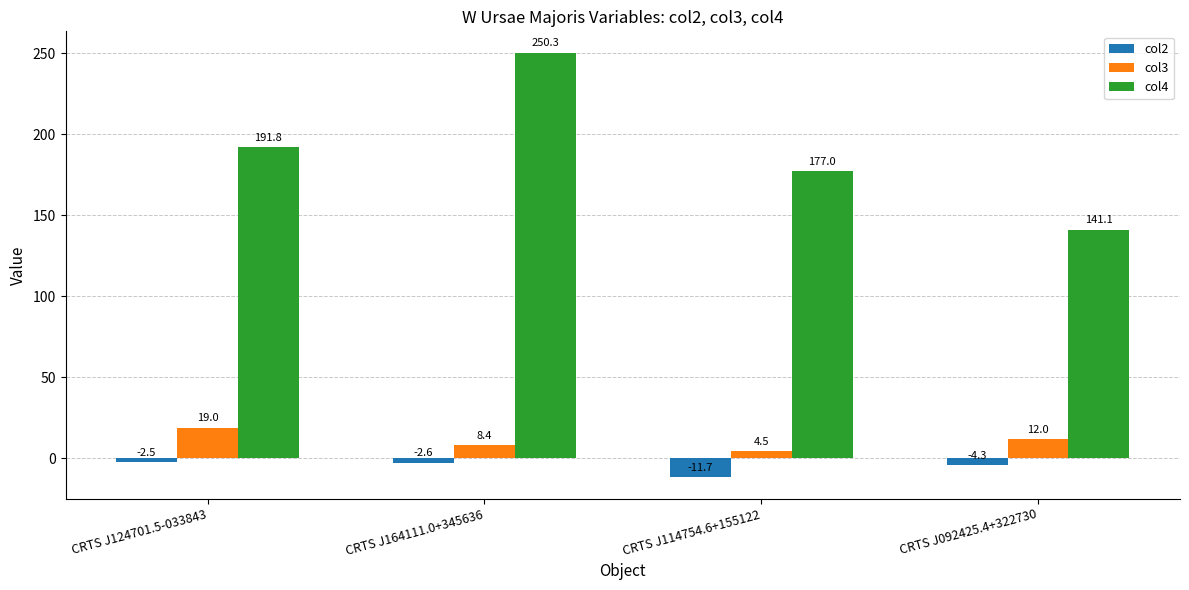

What is the spread (max minus min) of values at CRTS J114754.6+155122?

188.7